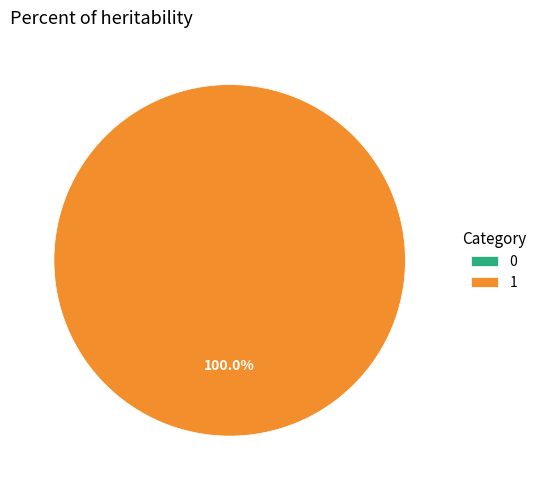

What is the majority slice?

1